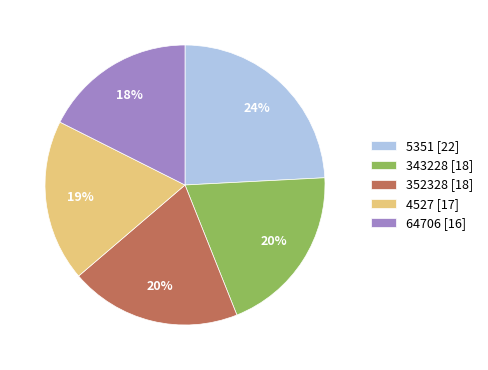

True or false: 352328 [18] accounts for 20% of the total.

True